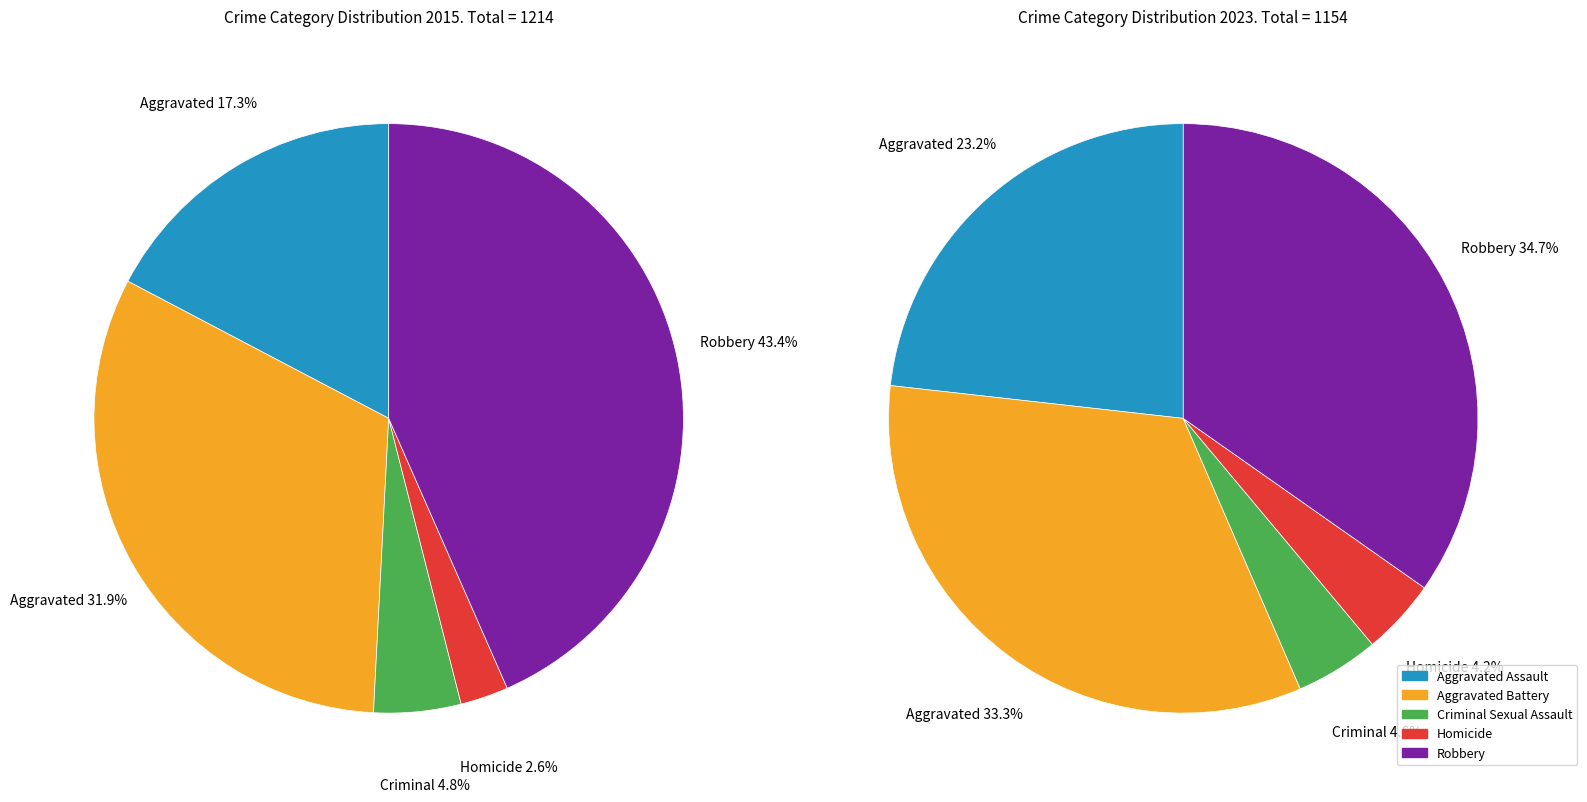

To the nearest percent, what is the combined percentage of Aggravated Battery and Robbery?

75%